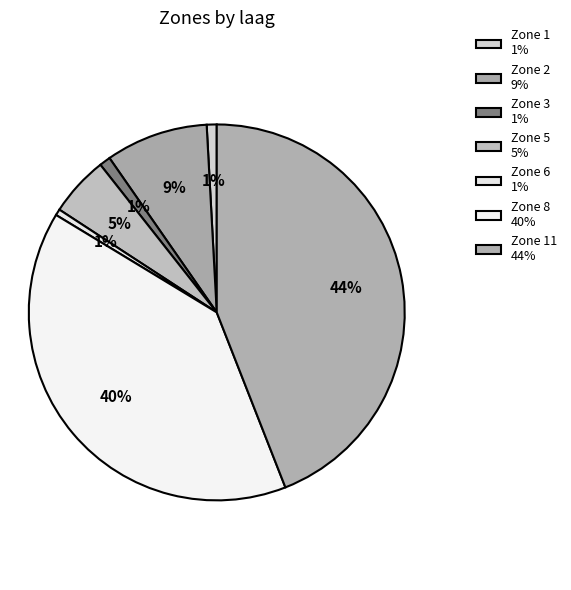

Which slice is the smallest?

Zone 6